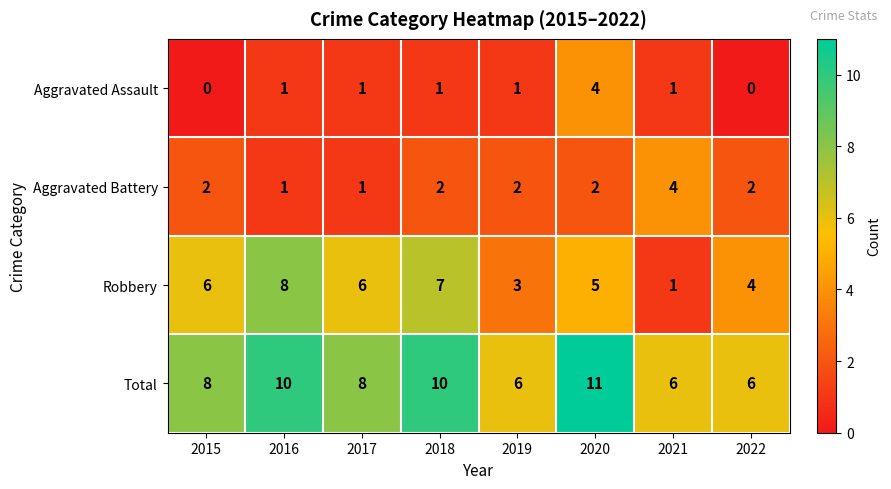

What is the sum of the Total values at 2017 and 2016?

18